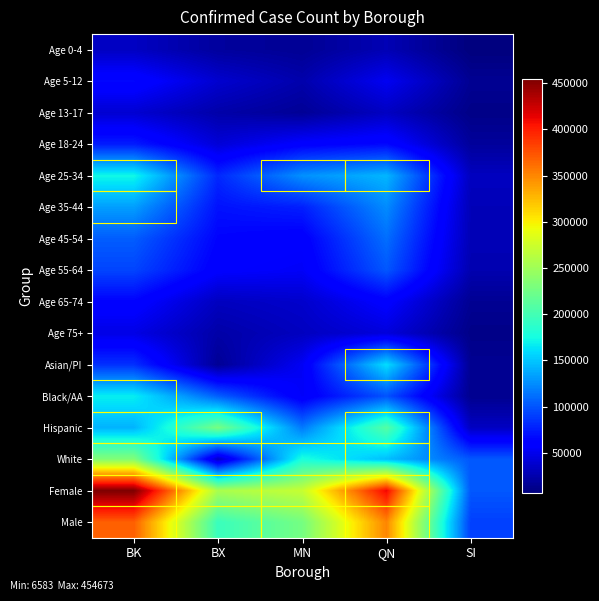

Rank the series by their maximum value, from highest to lowest.

Female, Male, White, Hispanic, Age 25-34, Black/AA, Asian/PI, Age 35-44, Age 45-54, Age 55-64, Age 18-24, Age 5-12, Age 65-74, Age 75+, Age 13-17, Age 0-4